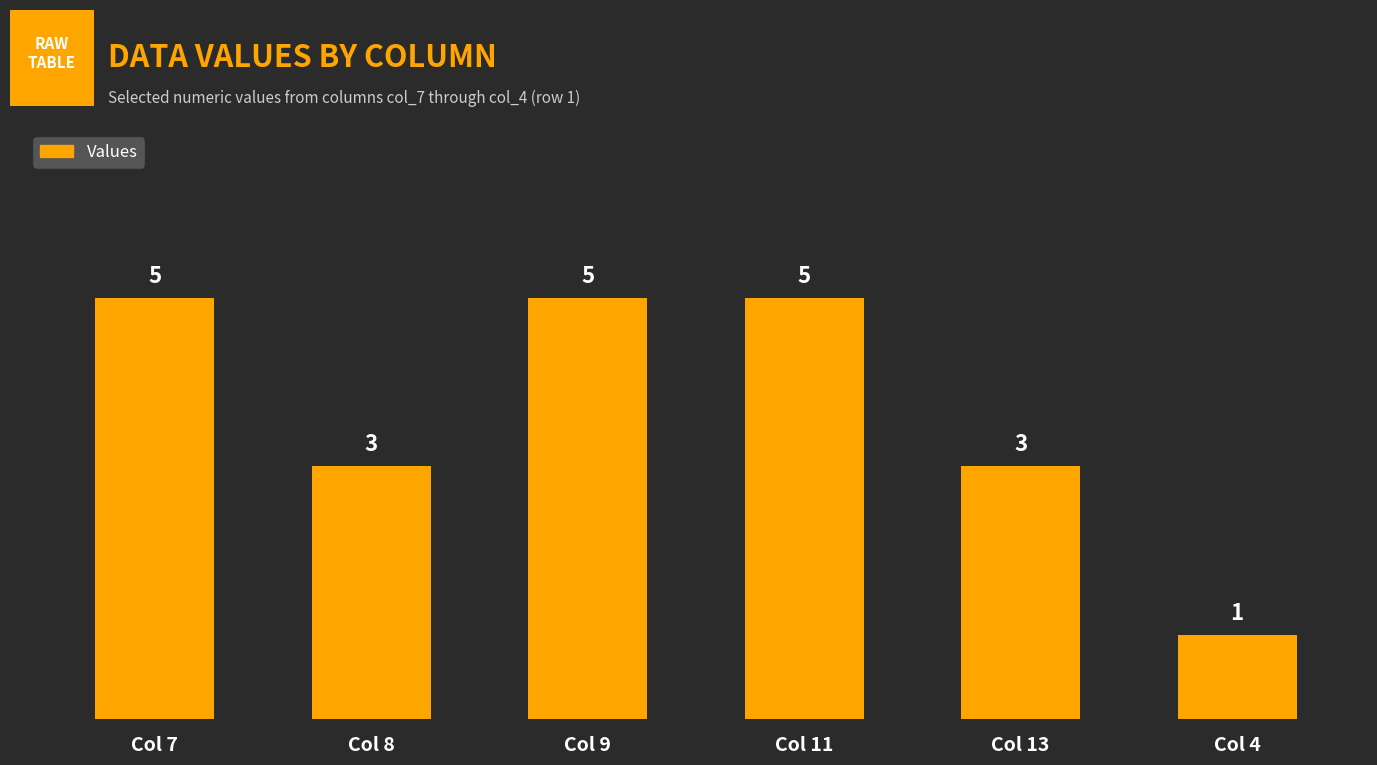

Reading left to right, what are all the values shown in this chart?

5	3	5	5	3	1